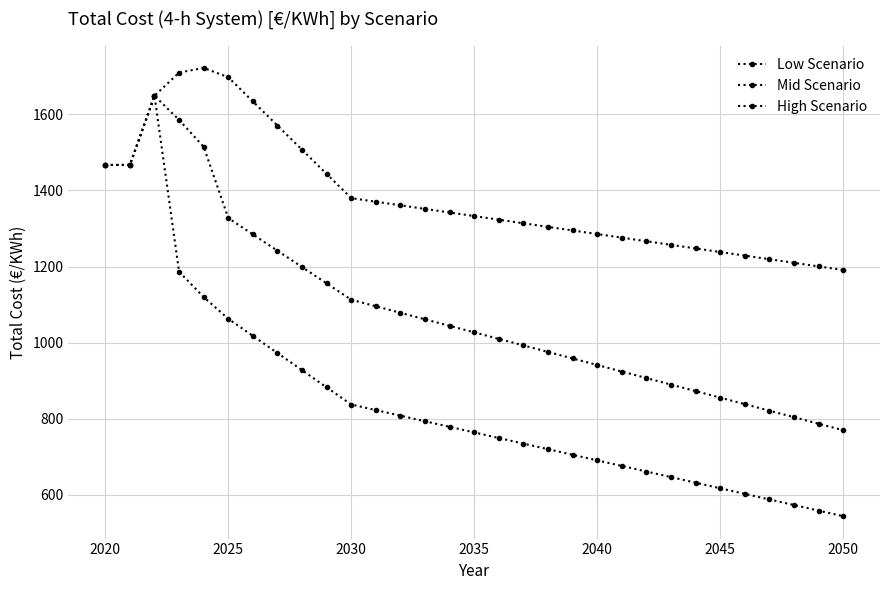

How many series are shown in this chart?

3